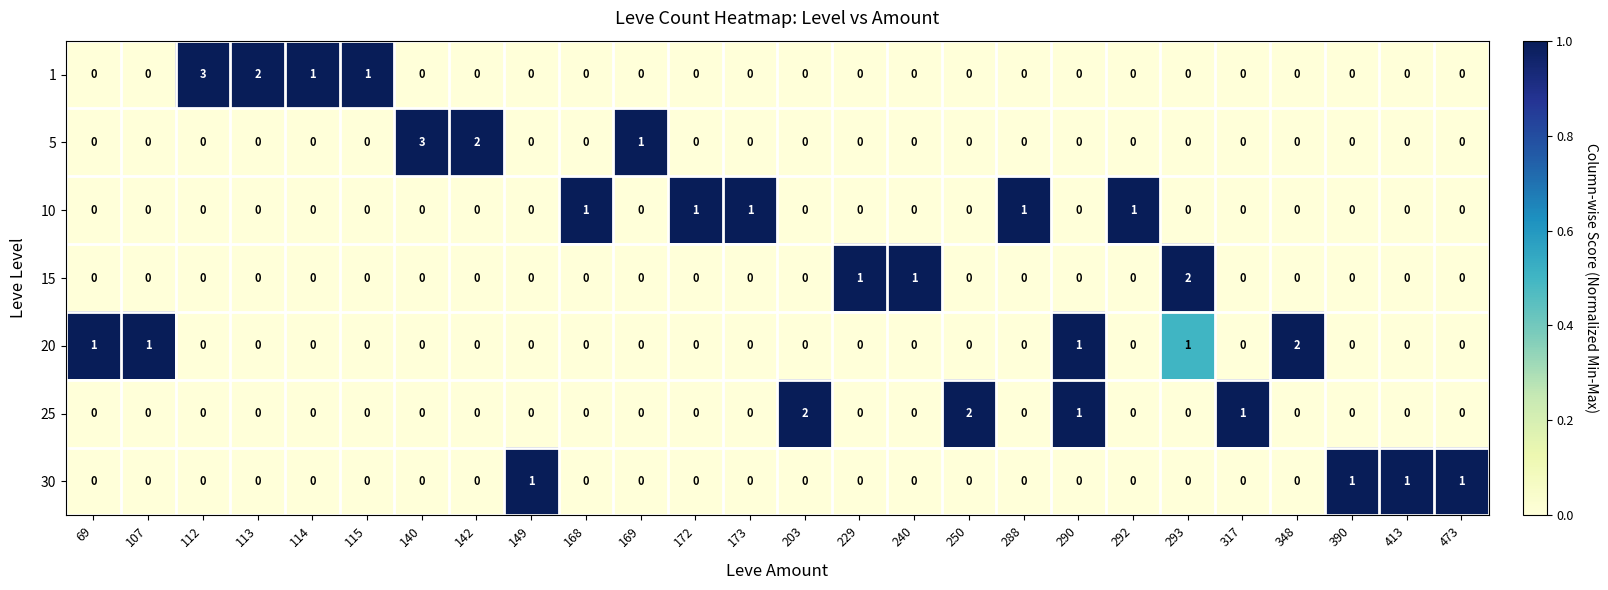

Count the 5 values in the range 0 to 1.

24